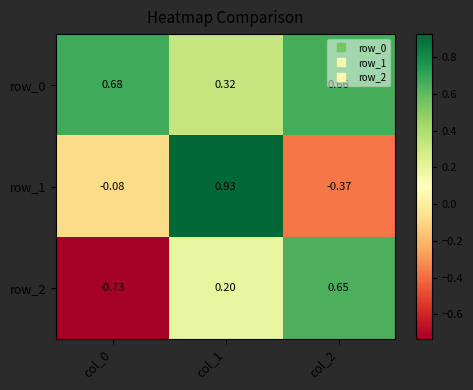

Is the value of row_1 at col_0 greater than the value of row_2 at col_2?

No